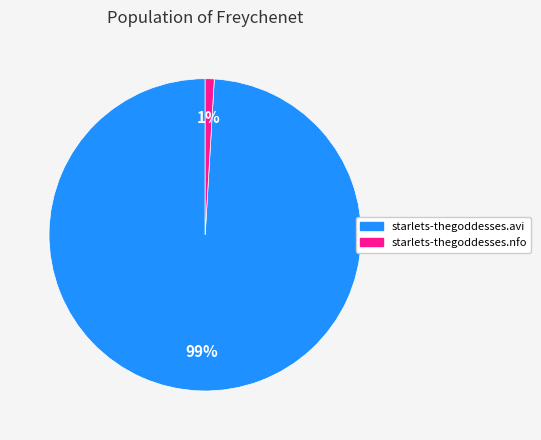

What percentage is the starlets-thegoddesses.nfo slice, to the nearest percent?

1%